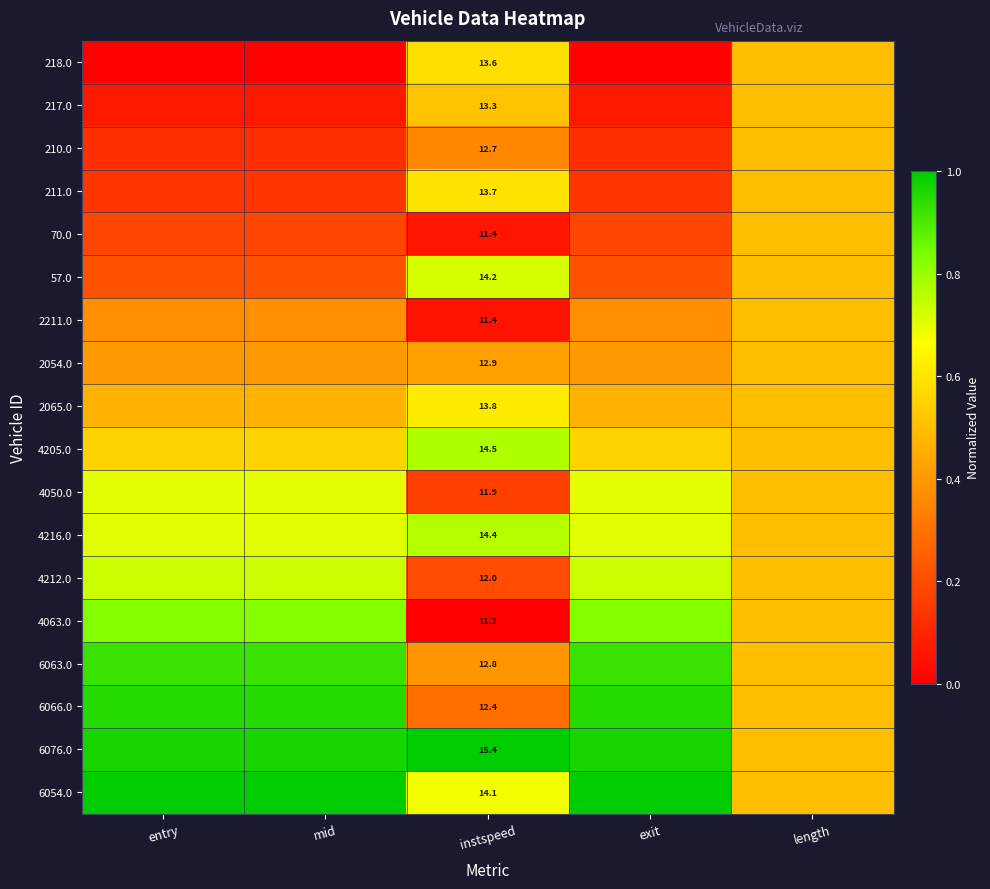

What value does the 210.0 series have at mid?

0.1